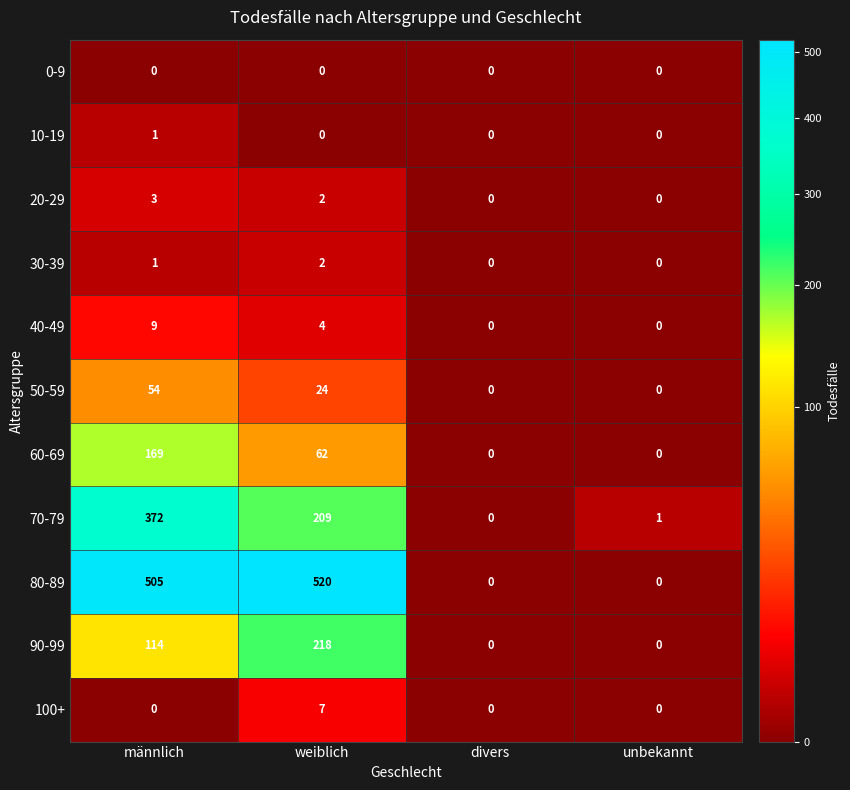

What is the difference between the highest and lowest values at männlich?

505